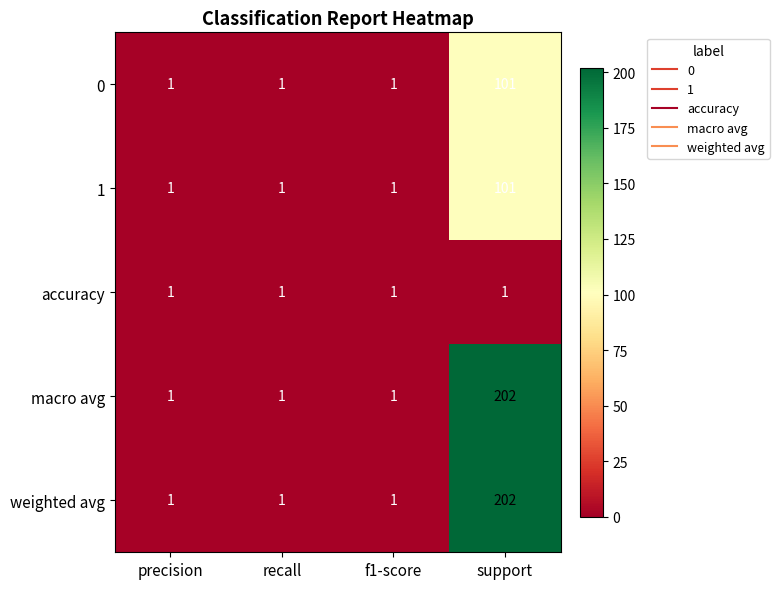

Reading left to right, what are all the values shown in this chart?

0: precision=1	recall=1	f1-score=1	support=101
1: precision=1	recall=1	f1-score=1	support=101
accuracy: precision=1	recall=1	f1-score=1	support=1
macro avg: precision=1	recall=1	f1-score=1	support=202
weighted avg: precision=1	recall=1	f1-score=1	support=202